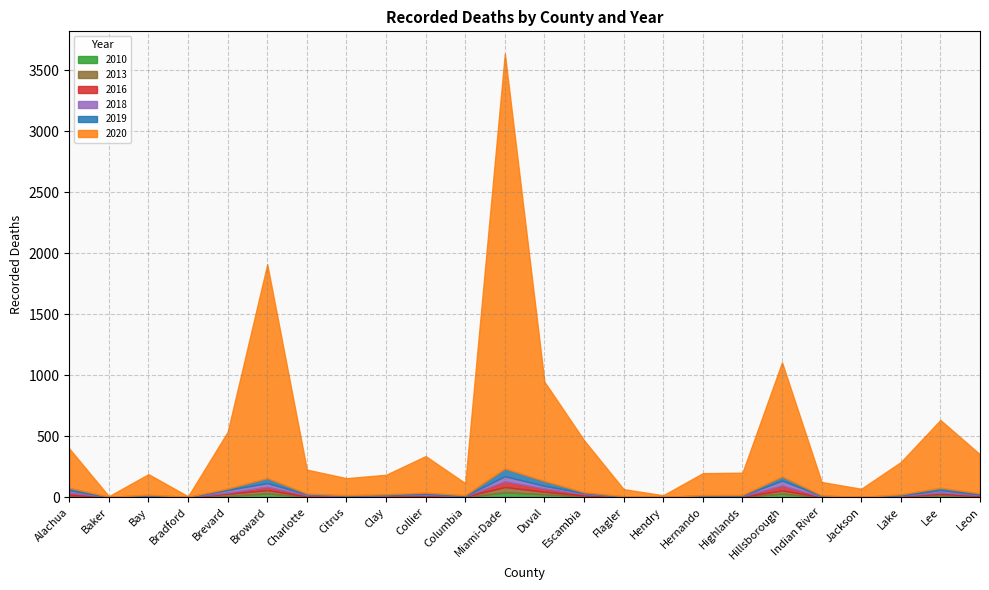

Where is the first local maximum for 2016?

Bay